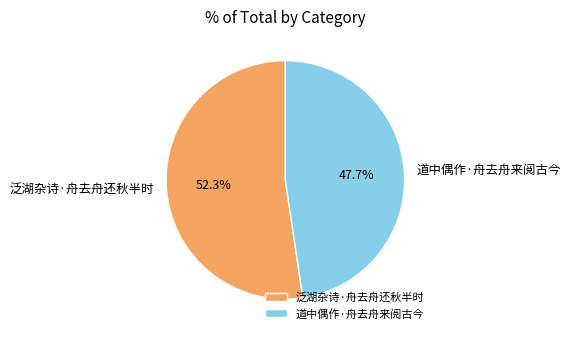

The 泛湖杂诗·舟去舟还秋半时 slice represents 38% of the pie. True or false?

False